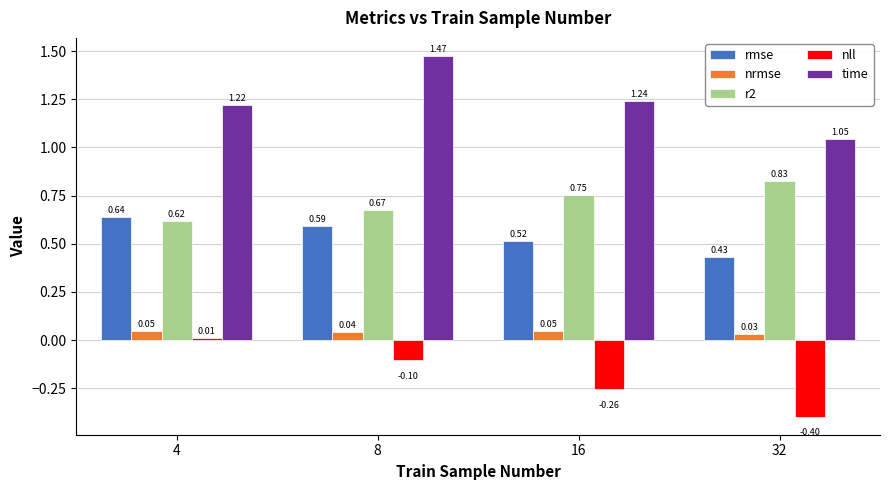

Which category has the highest value in the nrmse series?

16